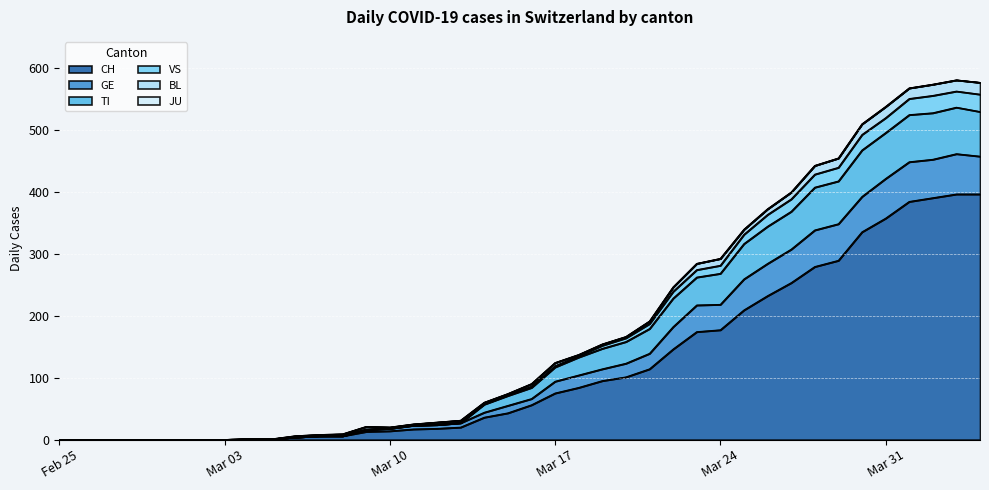

Does the chart display data point markers on the line(s)?

No